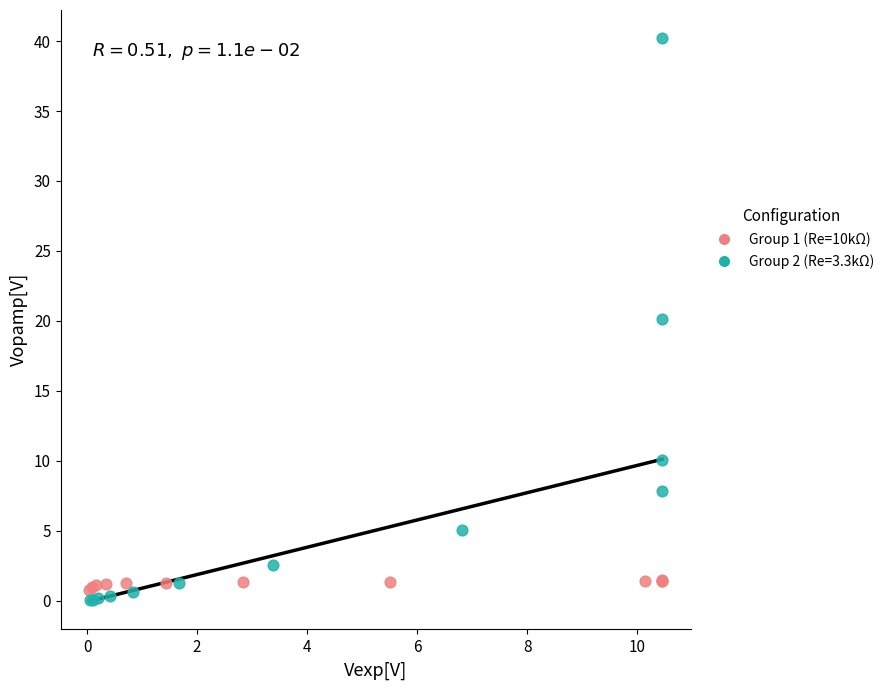

Which series has the widest spread of Y values?

Group 2 (Re=3.3kΩ)